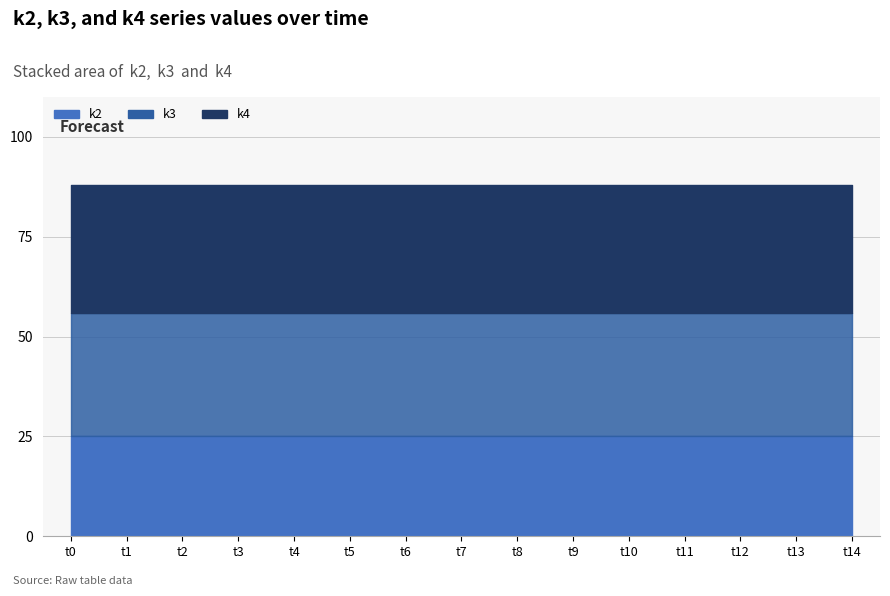

Does the chart have visible grid lines?

Yes